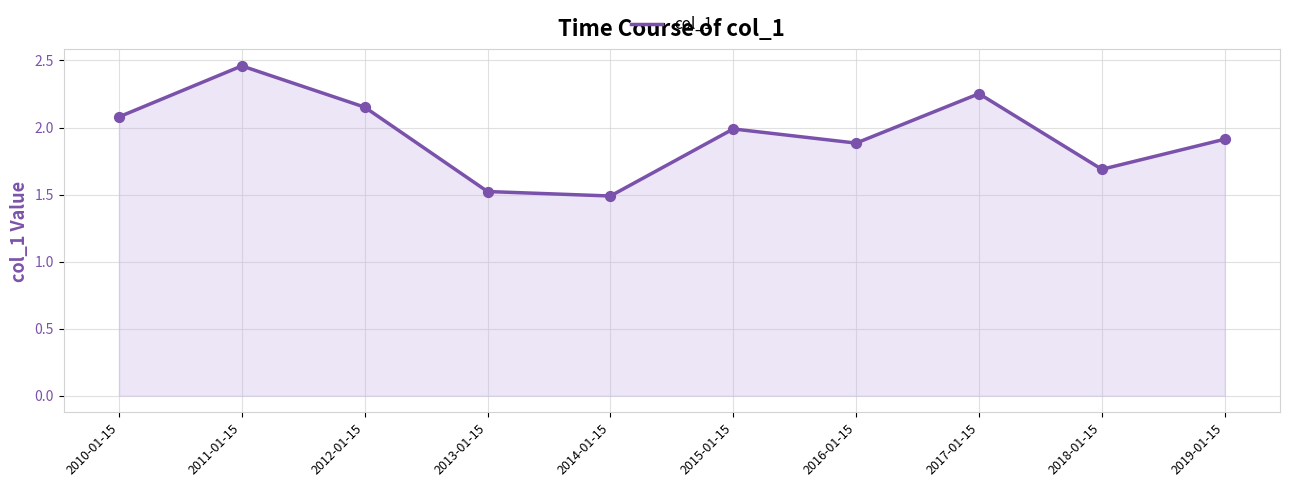

What is the ratio of the value at 2010-01-15 to the value at 2014-01-15?

1.4